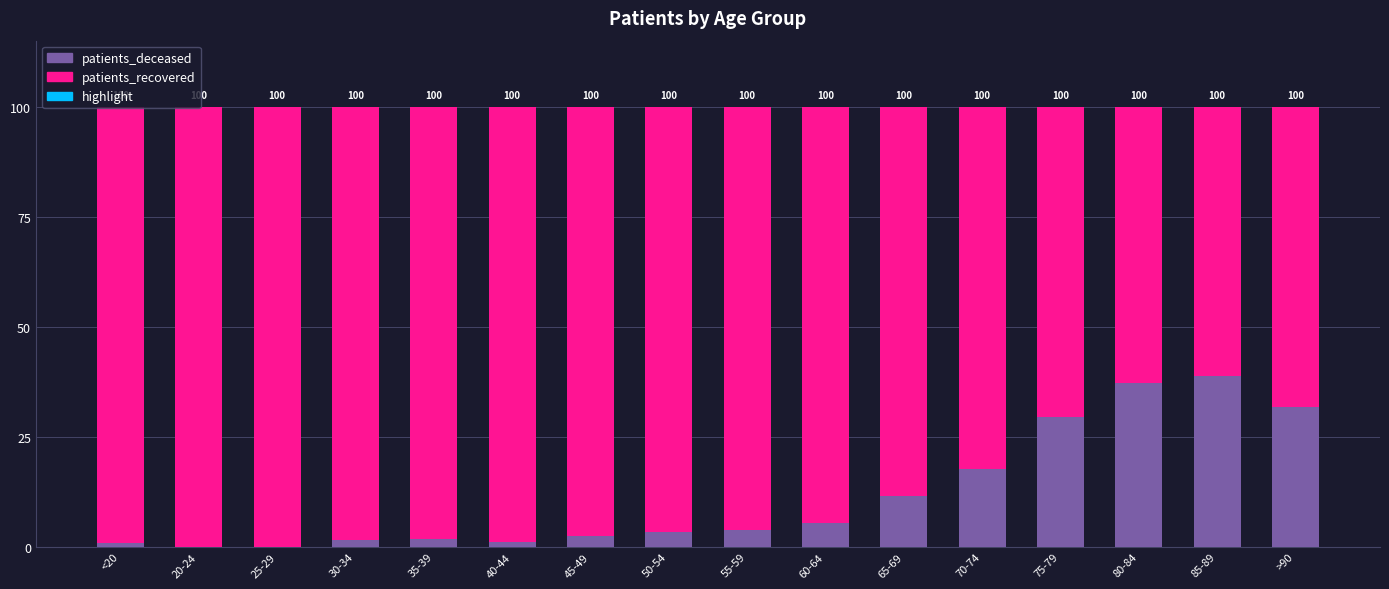

What is the difference between the patients_deceased values at 65-69 and <20?

10.7